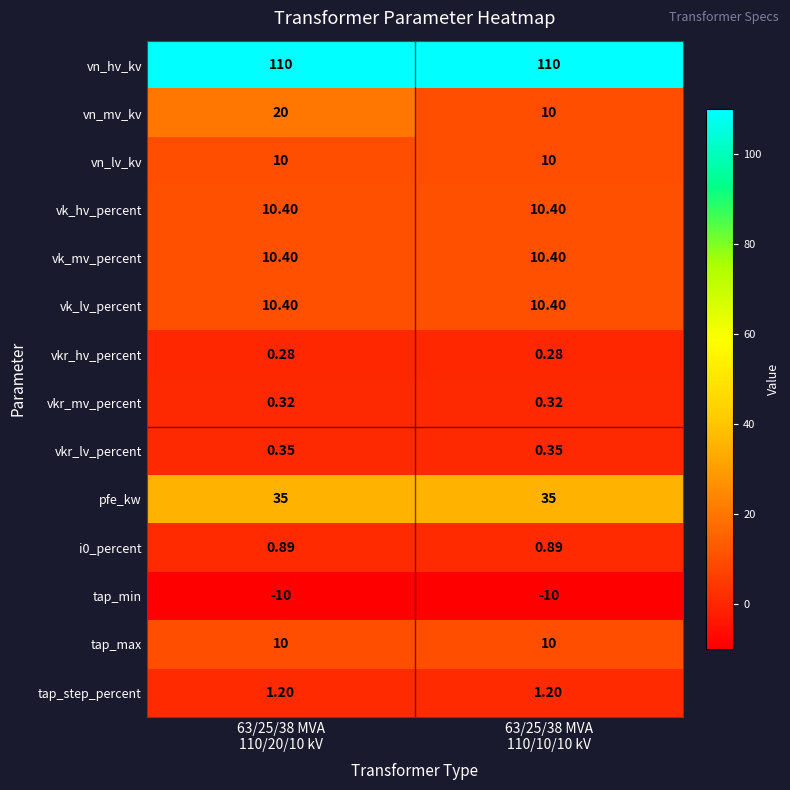

Which series has the widest spread of values?

vn_mv_kv